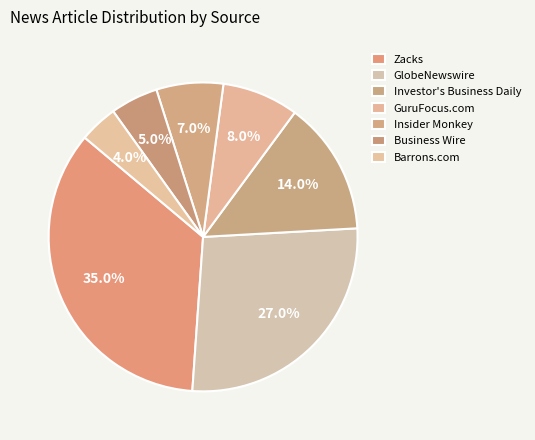

What portion of the pie excludes Business Wire?

95.0%